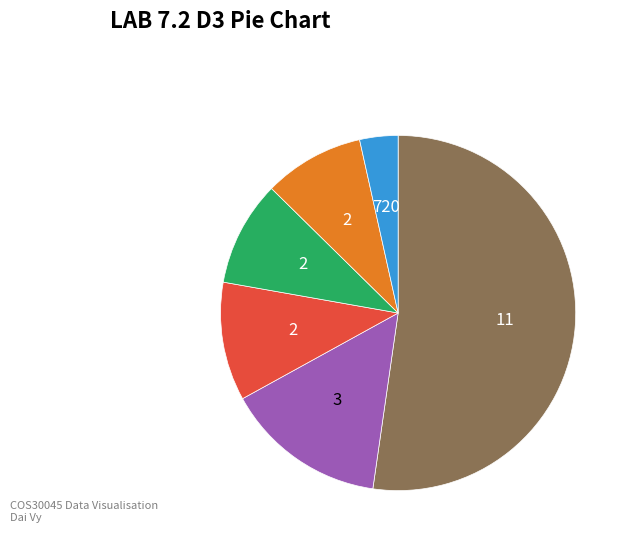

Does any single category account for the majority?

Yes